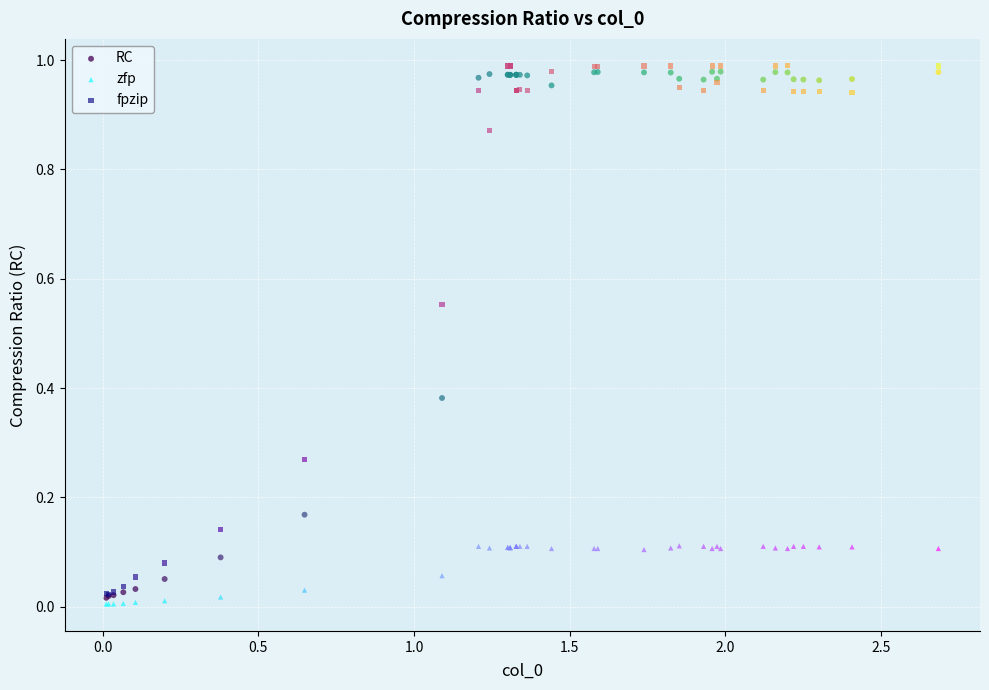

Which series reaches the minimum Y coordinate?

zfp